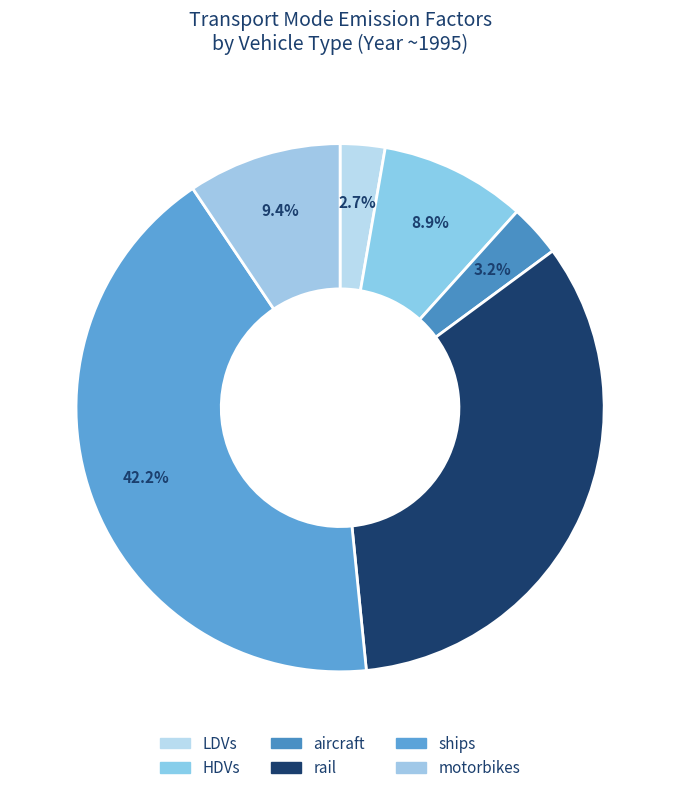

What is the total percentage of ships and aircraft?

45.4%